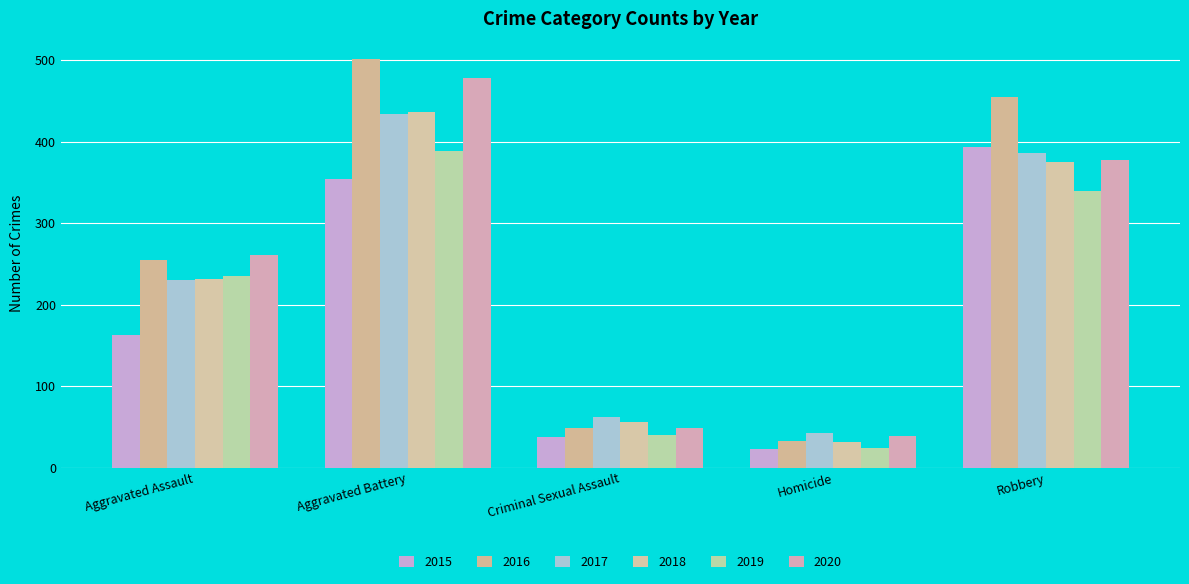

How many data points in 2020 are less than 261?

2